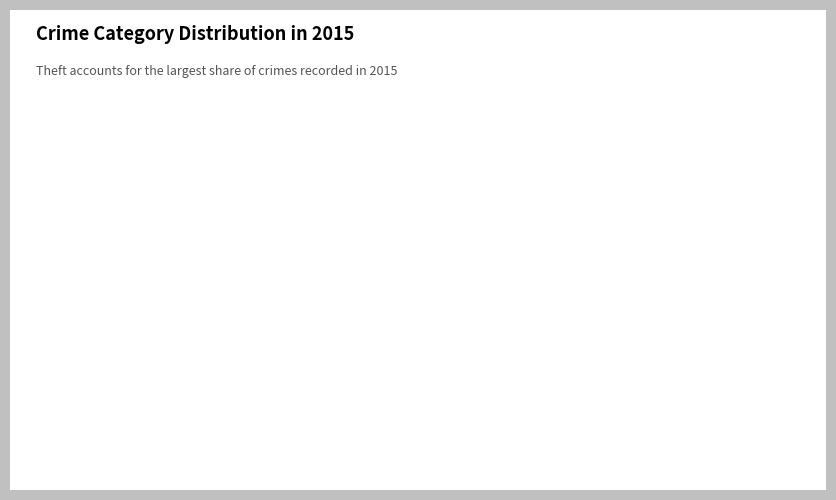

How many slices are in this pie chart?

9